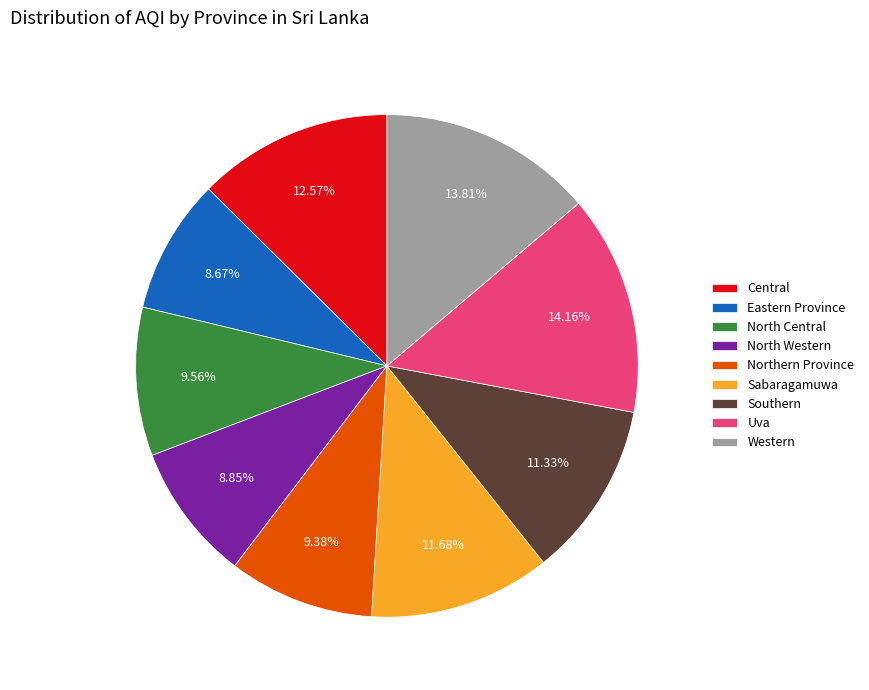

Is it true that North Western is 1% of the pie?

False